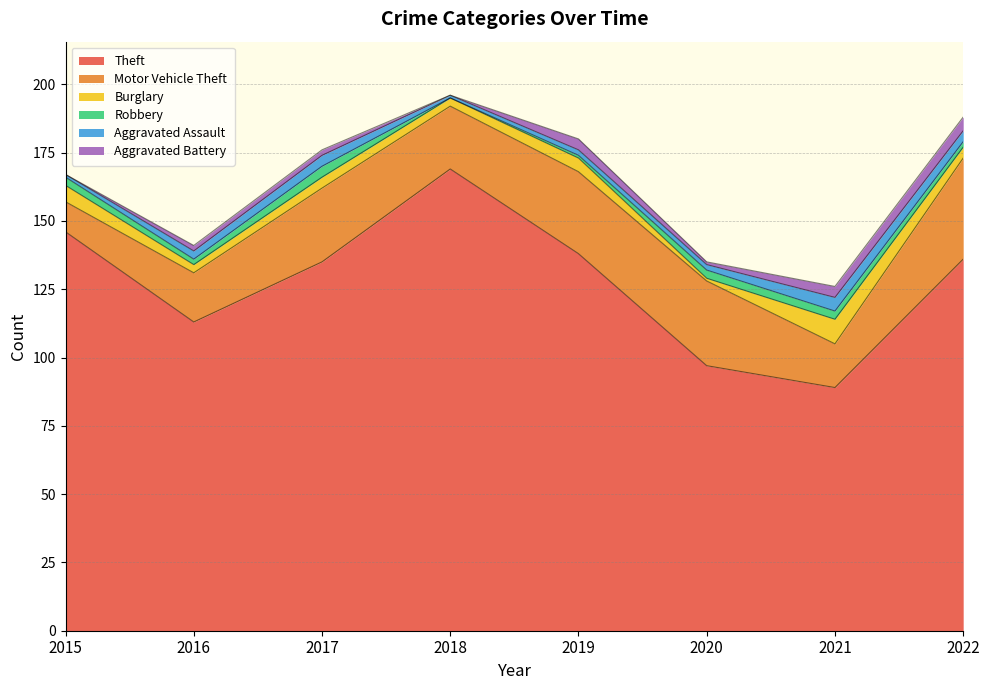

At which category is the sum across all series the highest?

2018